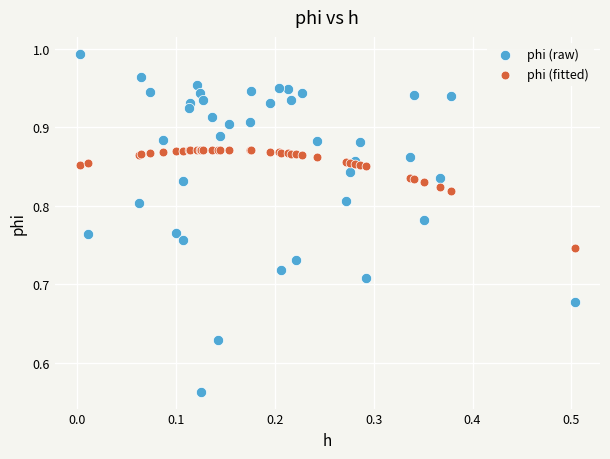

Which series has the largest Y range (max minus min)?

phi (raw)